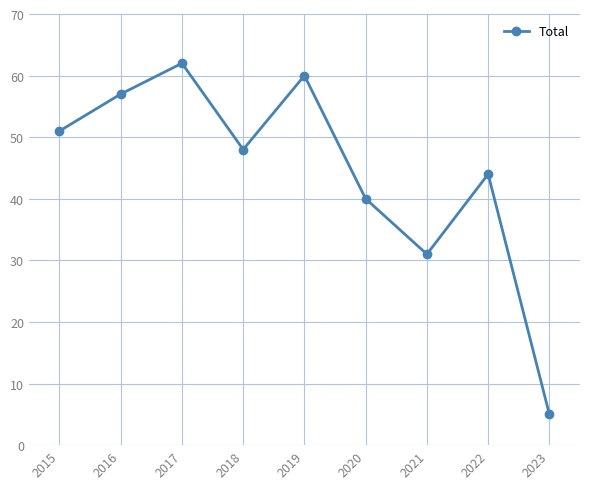

What is the change in value from 2015 to 2020?

-11